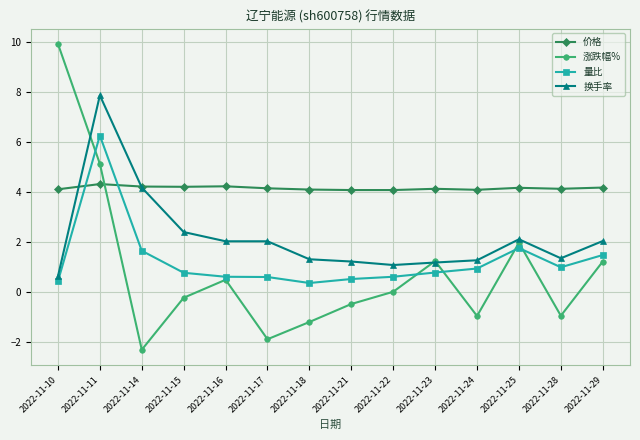

What is the approximate value of 换手率 at 2022-11-17?

2.0